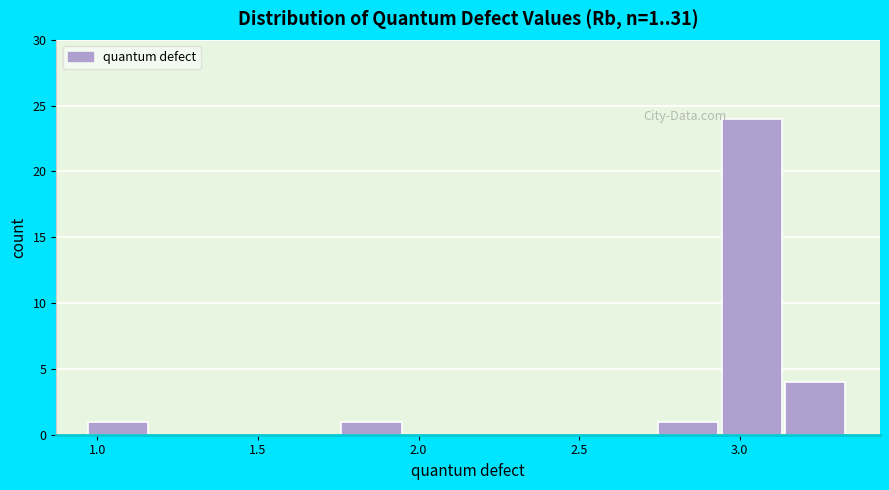

Read against the x-axis, roughly where is the centre of the tallest bar?

3.05